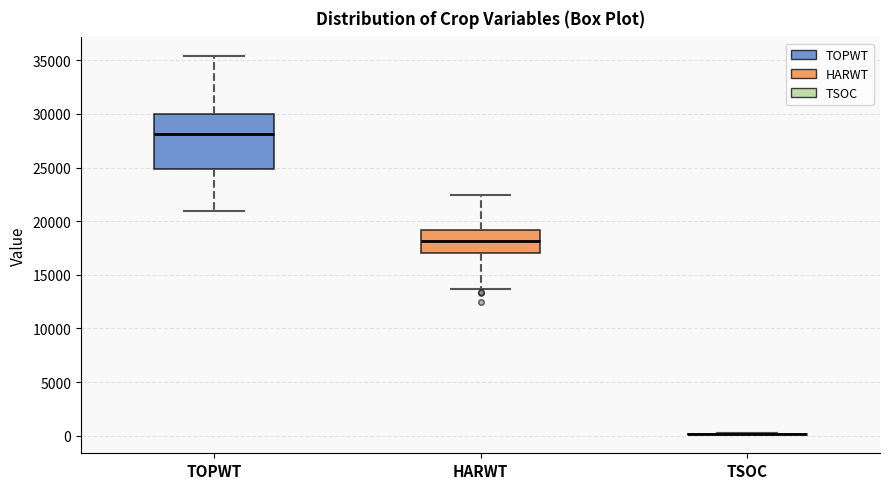

Where does the upper whisker of the box for TOPWT end on the y-axis? The values are not printed on the chart, so give them approximately, as read against the axis.

35500